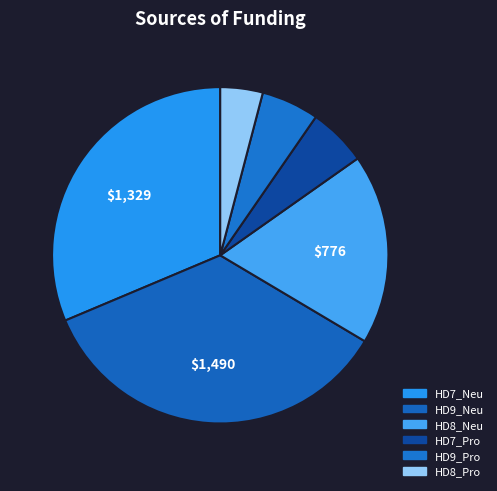

How many slices are in this pie chart?

6